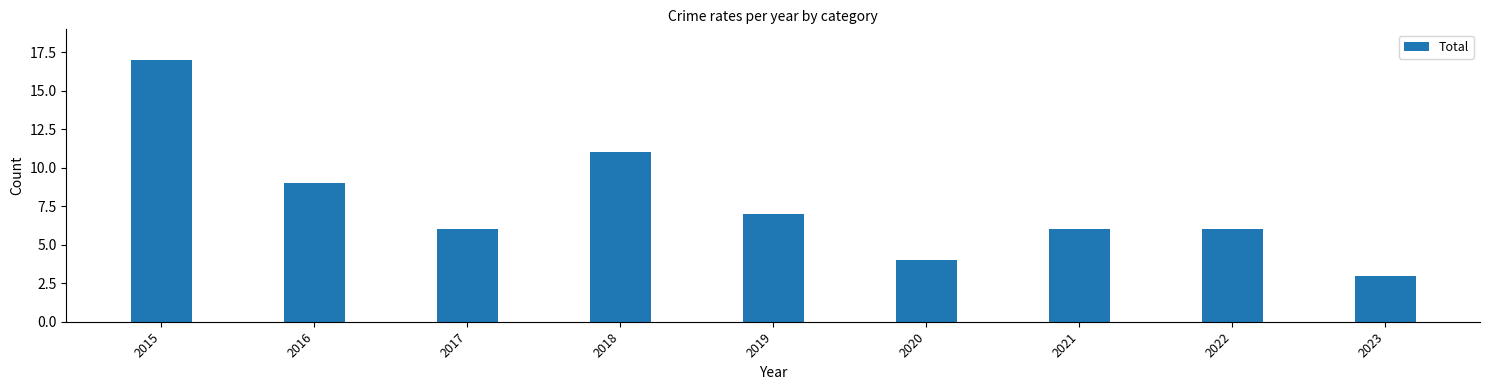

Count the number of categories in the chart.

9